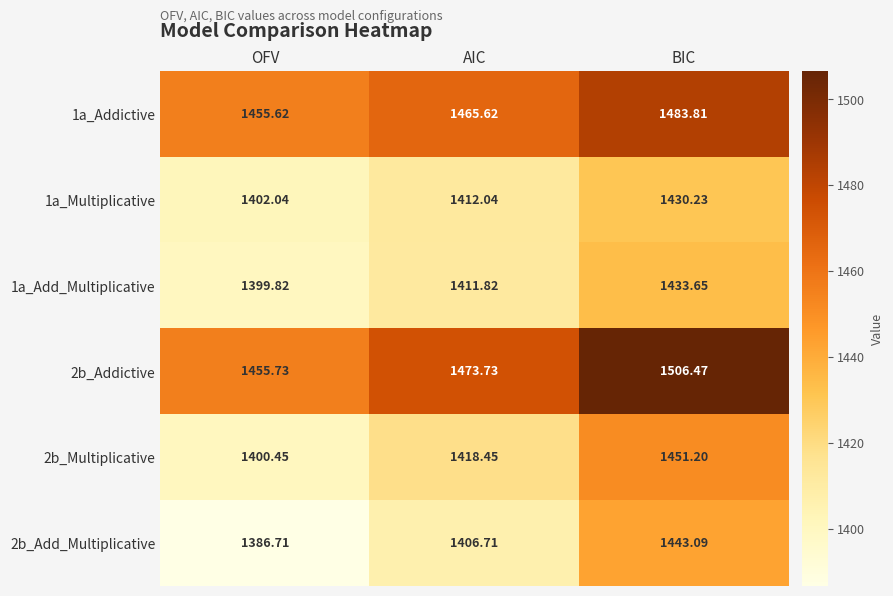

Which category has the highest value in the 1a_Multiplicative series?

BIC